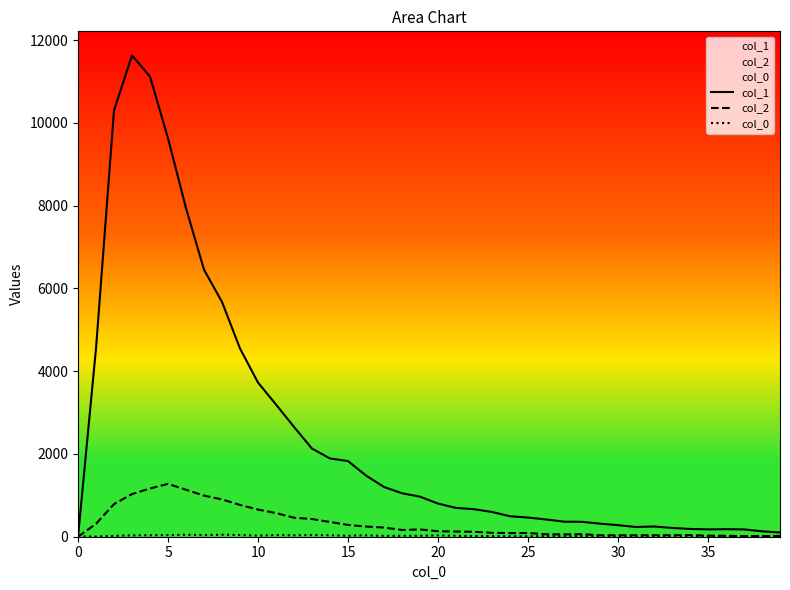

Reading right to left, extract all data points from this chart.

col_1: 101	131	177	182	177	188	212	247	235	279	316	360	364	417	463	494	598	665	696	801	968	1050	1202	1478	1828	1891	2129	2653	3194	3725	4547	5673	6452	7937	9627	11118	11631	10303	4554	0
col_2: 17	16	15	23	26	39	36	36	35	36	35	62	57	58	90	87	94	120	125	133	176	163	222	245	285	357	427	460	571	656	768	901	993	1135	1277	1165	1031	789	312	0
col_0: 5	7	9	13	13	6	7	8	5	8	13	17	13	15	10	12	17	17	22	32	23	22	21	33	24	35	40	34	40	26	41	48	39	47	38	36	32	21	4	9